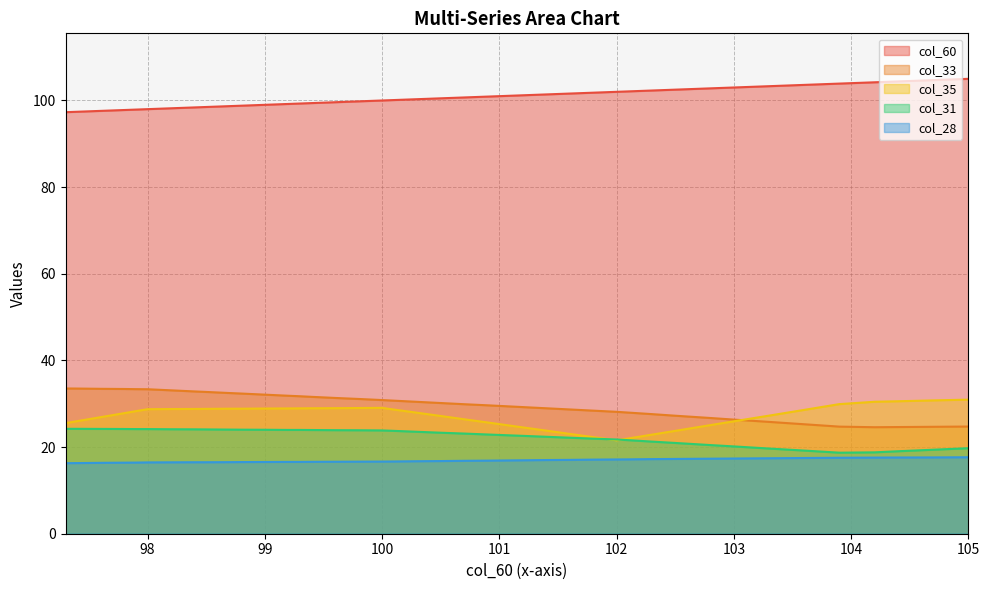

Where is the first local minimum for col_31?

103.9